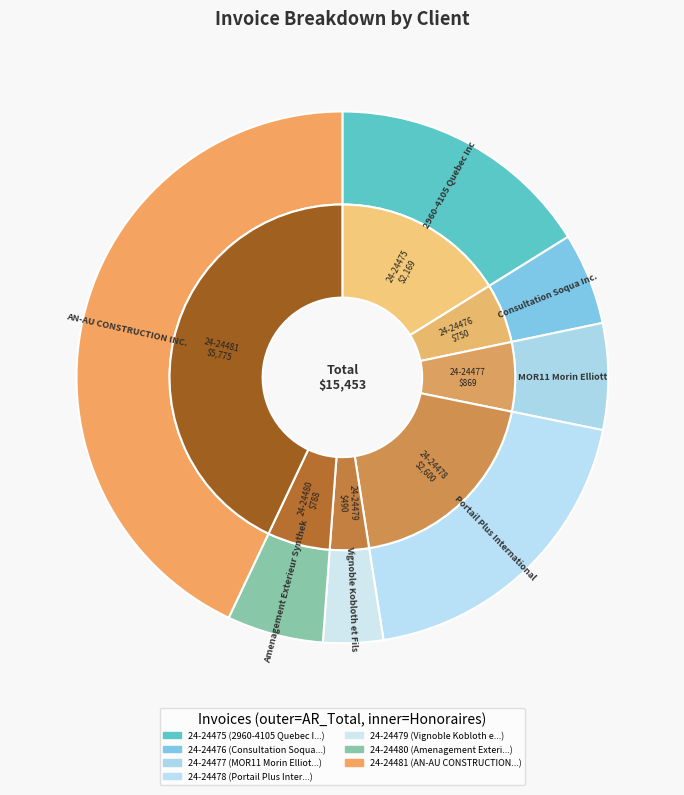

Rank the categories by value from lowest to highest.

24-24479, 24-24476, 24-24480, 24-24477, 24-24475, 24-24478, 24-24481